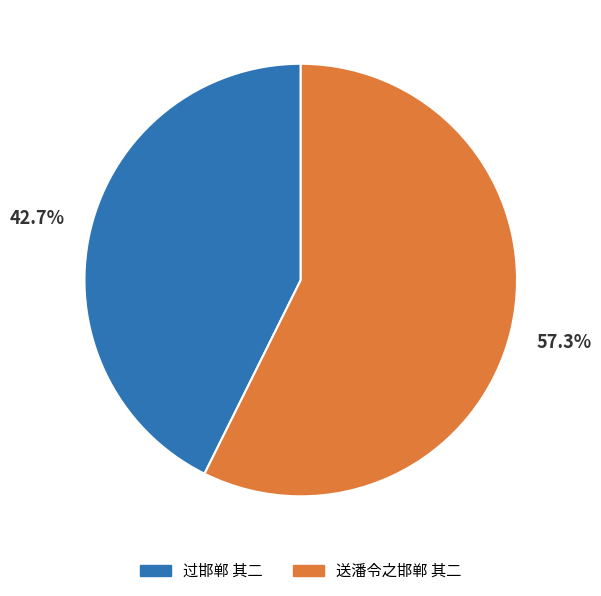

To the nearest percent, what portion does 送潘令之邯郸 其二 represent?

57%